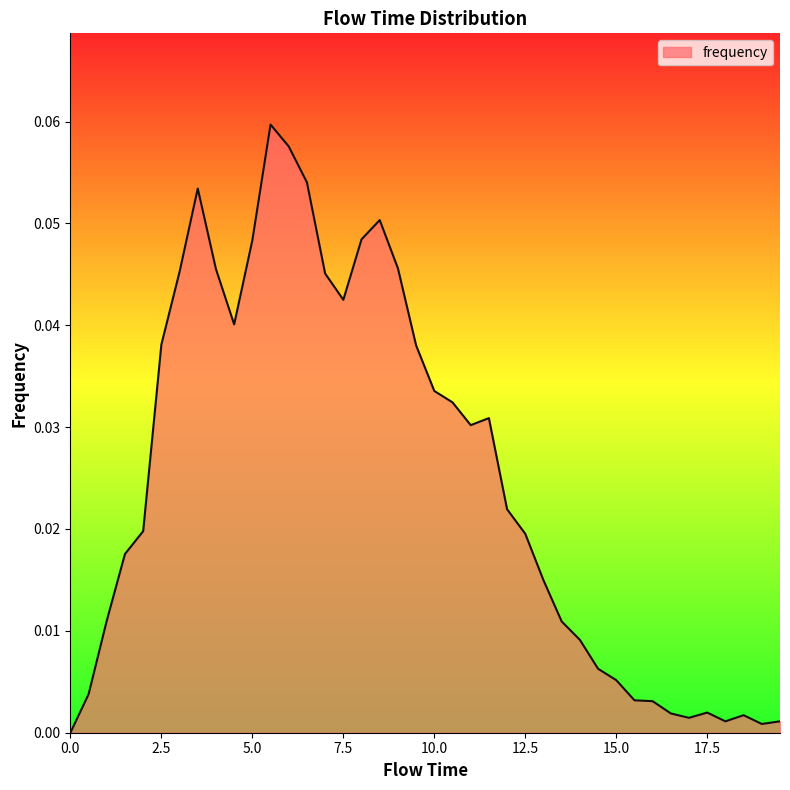

Count the number of values greater than 0.

39